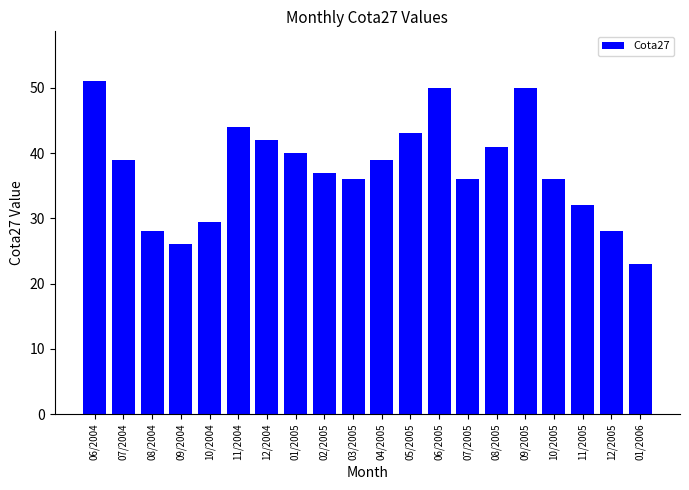

How many categories are shown in the chart?

20